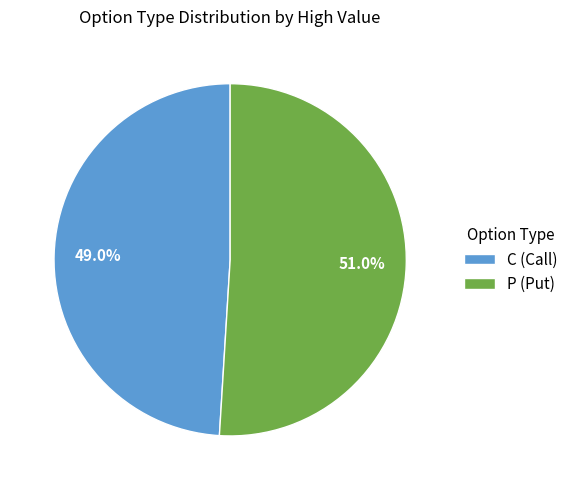

Which has a higher value, C (Call) or P (Put)?

P (Put)